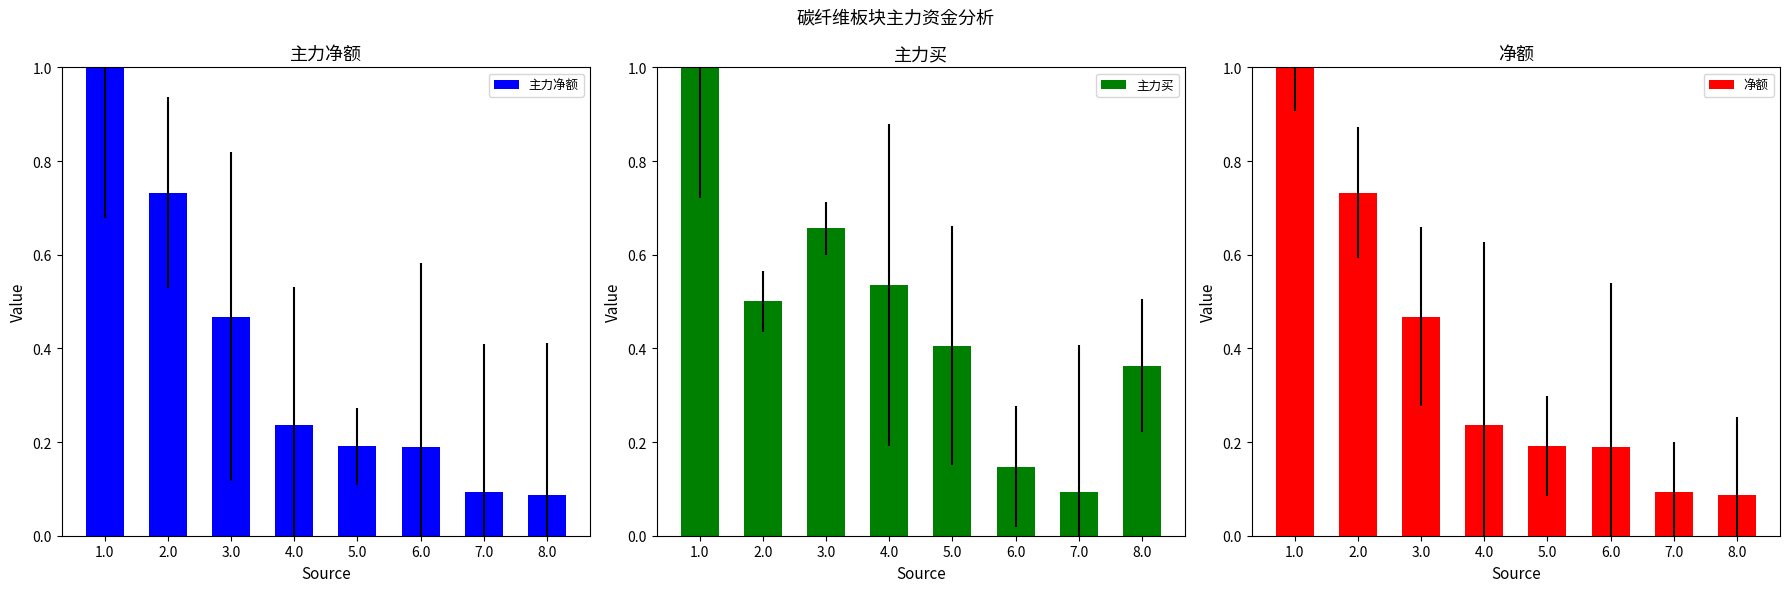

At 6.0, list the series in order from smallest to largest.

主力买, 主力净额, 净额